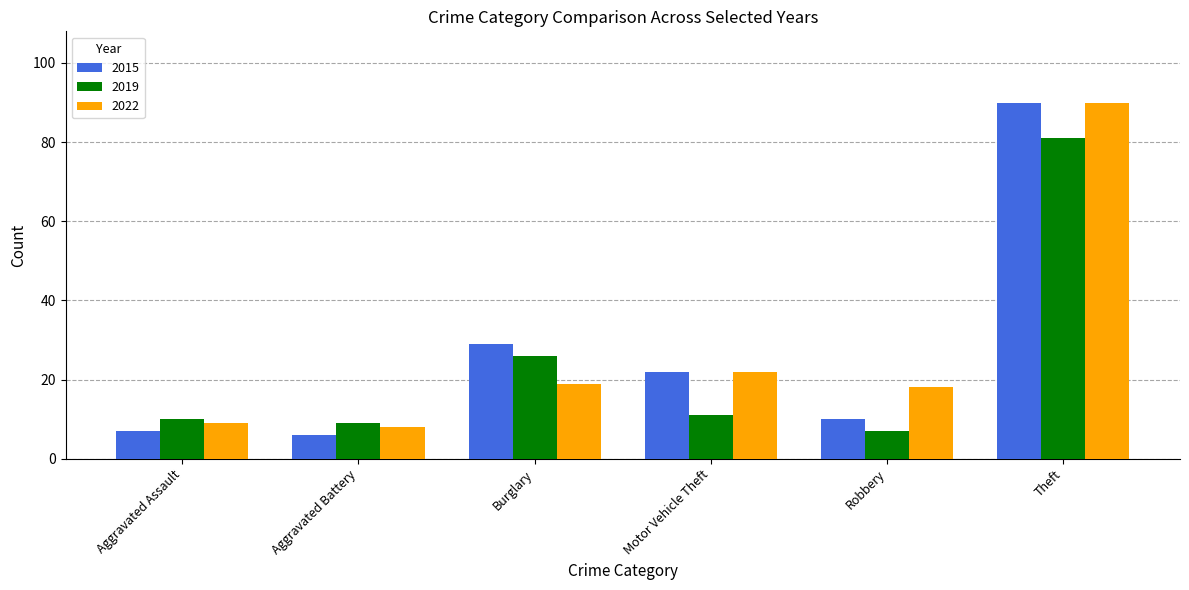

What are all the series names shown in the legend?

2015, 2019, 2022